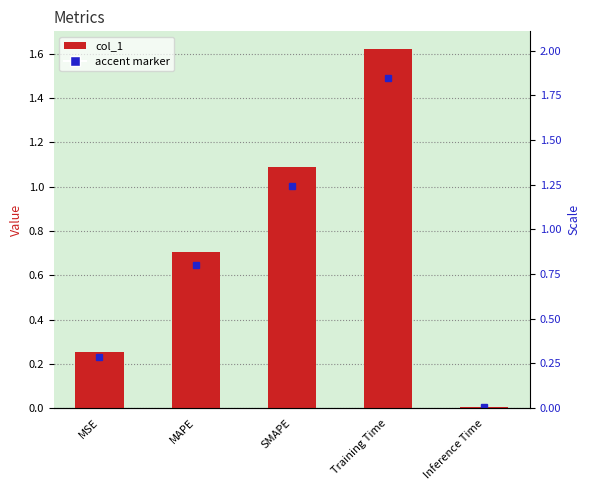

What is the average value?

0.7